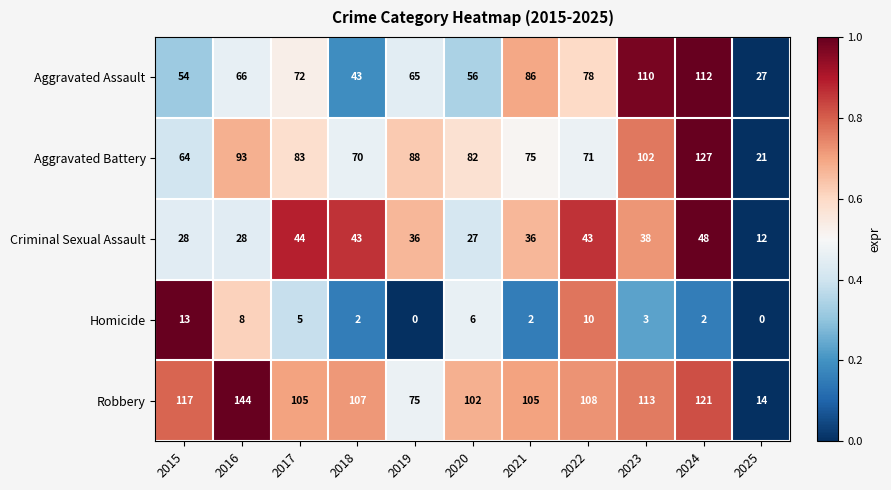

What is the difference between the highest and lowest values at 2019?

88